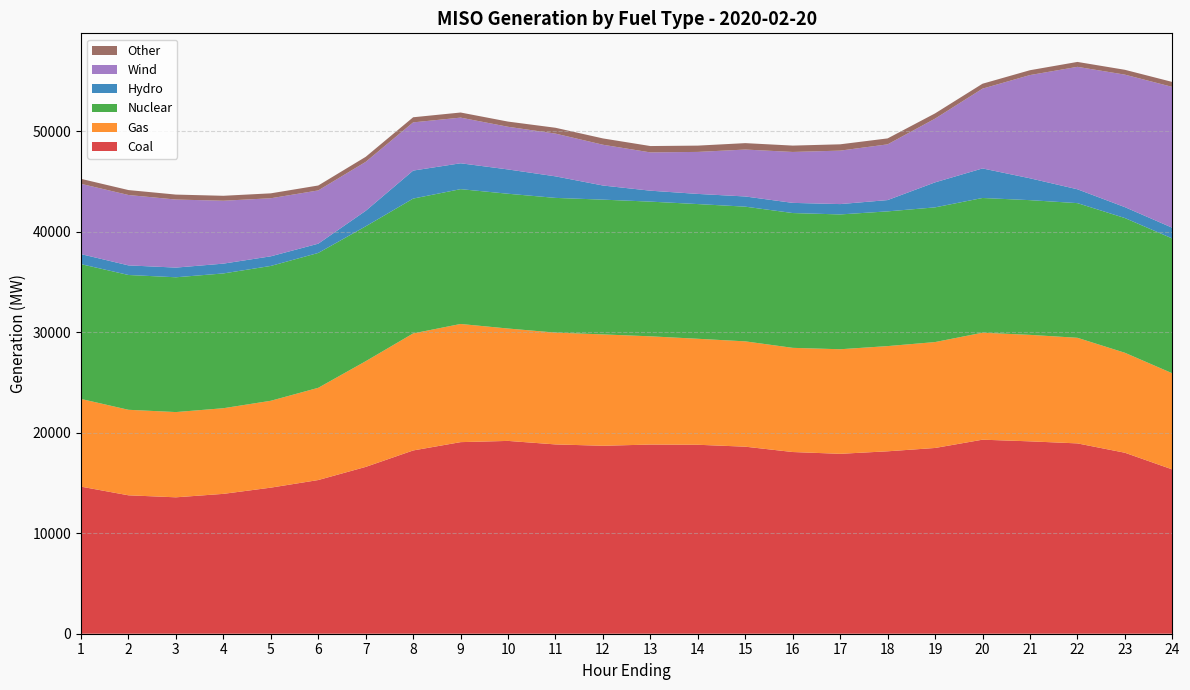

Reading right to left, what are all the values shown in this chart?

Coal: 16354.7	18018.1	18947.7	19151.8	19317.0	18492.2	18160.4	17910.5	18088.4	18620.6	18811.0	18833.0	18710.9	18845.6	19195.4	19073.0	18244.5	16607.5	15300.1	14542.9	13923.8	13580.0	13779.4	14642.0
Gas: 9570.8	9952.7	10512.8	10600.5	10650.2	10543.3	10473.7	10409.5	10371.0	10484.6	10551.9	10774.2	11087.0	11131.2	11187.5	11763.5	11651.5	10522.5	9181.5	8648.5	8525.5	8486.5	8513.1	8730.5
Nuclear: 13420.4	13411.2	13406.4	13411.0	13412.1	13409.0	13411.6	13421.2	13420.0	13409.9	13409.6	13409.4	13415.8	13410.8	13417.4	13421.9	13423.4	13426.8	13426.3	13423.0	13417.4	13418.2	13420.8	13419.6
Hydro: 1067.8	1086.3	1378.8	2176.0	2941.6	2490.1	1124.6	1030.1	1012.3	1014.8	1010.9	1088.5	1406.9	2144.9	2419.3	2576.2	2787.0	1543.8	921.3	957.8	976.3	964.1	955.3	998.9
Wind: 14021.4	13188.9	12188.5	10275.8	7942.6	6344.1	5547.8	5321.7	5068.9	4670.8	4182.1	3810.5	4058.7	4254.8	4246.6	4544.3	4799.0	4873.6	5301.8	5780.1	6262.7	6774.7	7006.2	6997.0
Other: 494.7	483.0	489.6	483.5	490.6	522.0	592.4	628.9	634.0	638.8	626.6	633.4	629.3	581.6	517.6	508.6	509.1	501.5	491.1	488.9	491.8	493.0	492.3	495.0